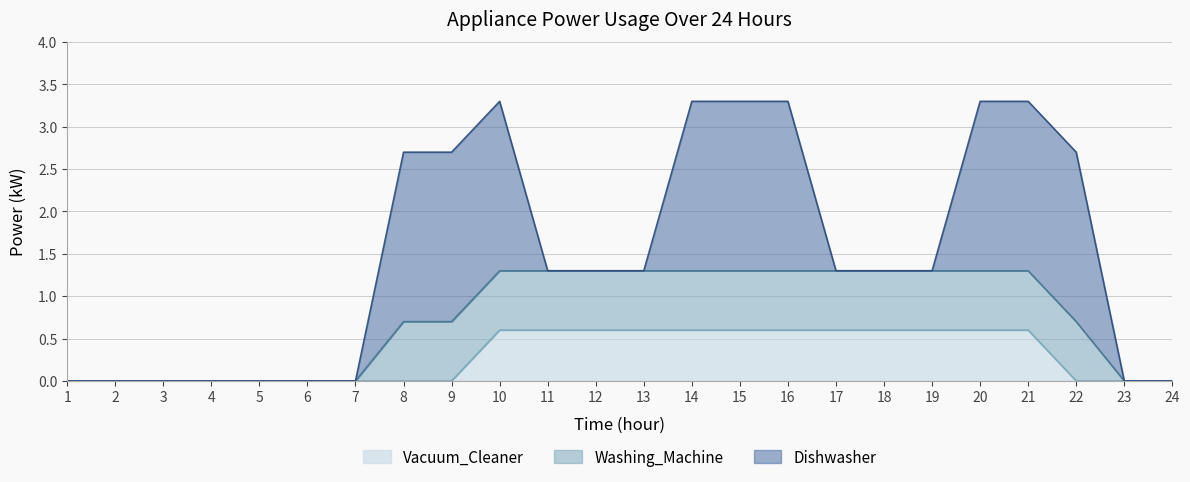

What is the difference between the second highest and minimum values in the Vacuum_Cleaner series?

0.6